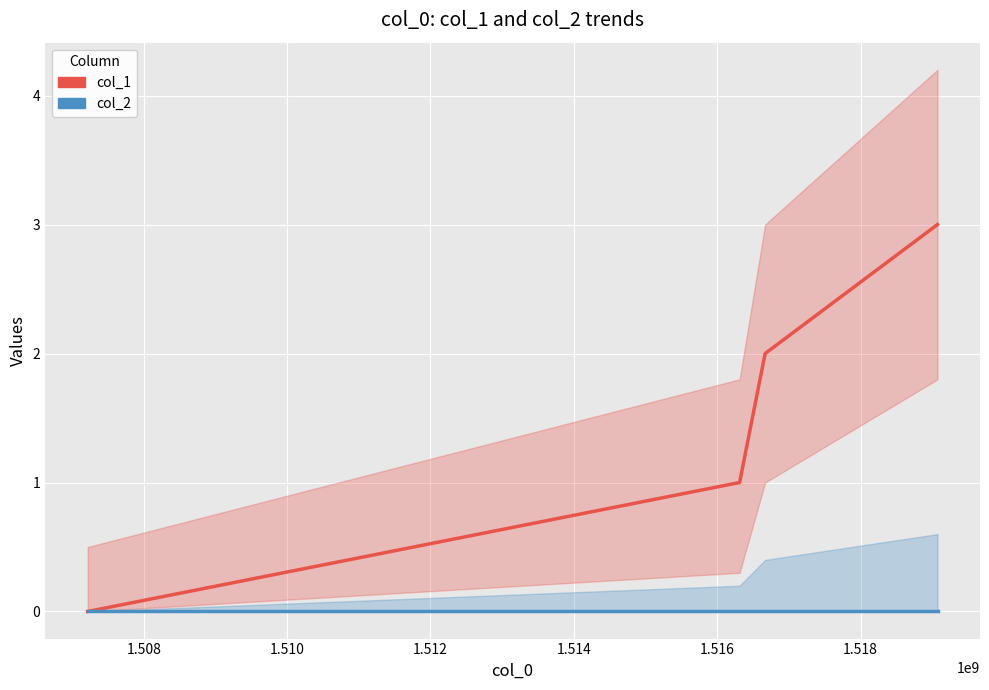

What is the difference between the second highest and minimum values in the col_1 series?

2